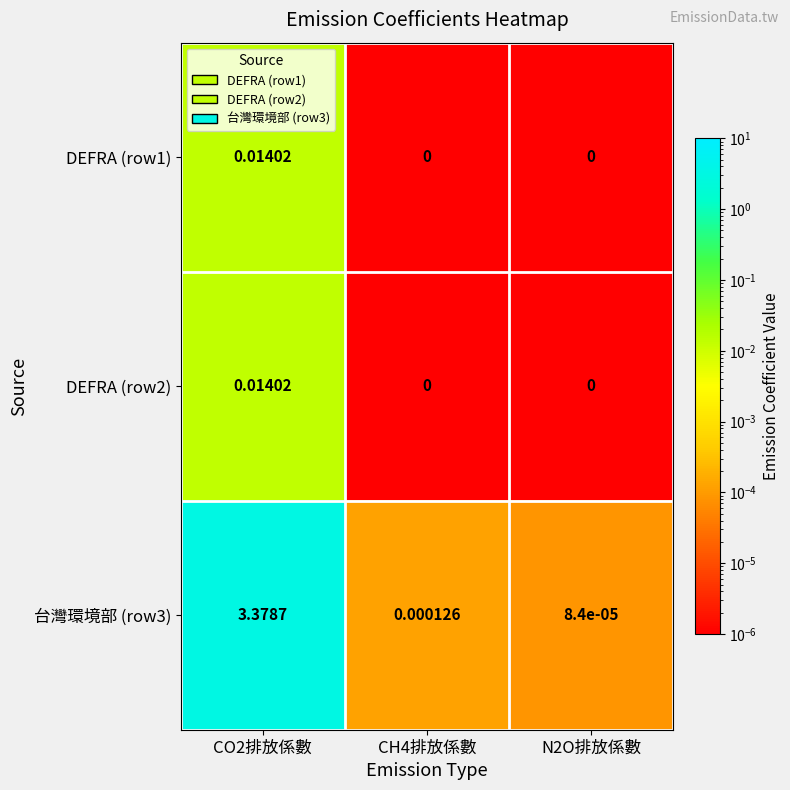

Is the value of DEFRA (row2) at N2O排放係數 greater than the value of 台灣環境部 (row3) at CO2排放係數?

No